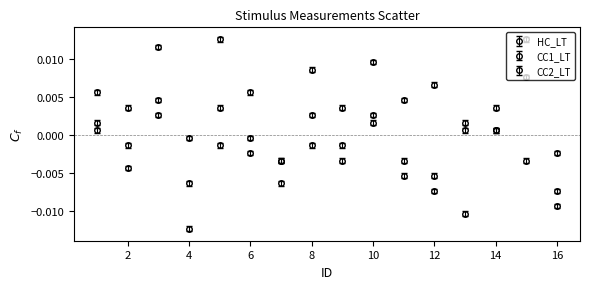

At how many categories does at least one series exceed 0?

13